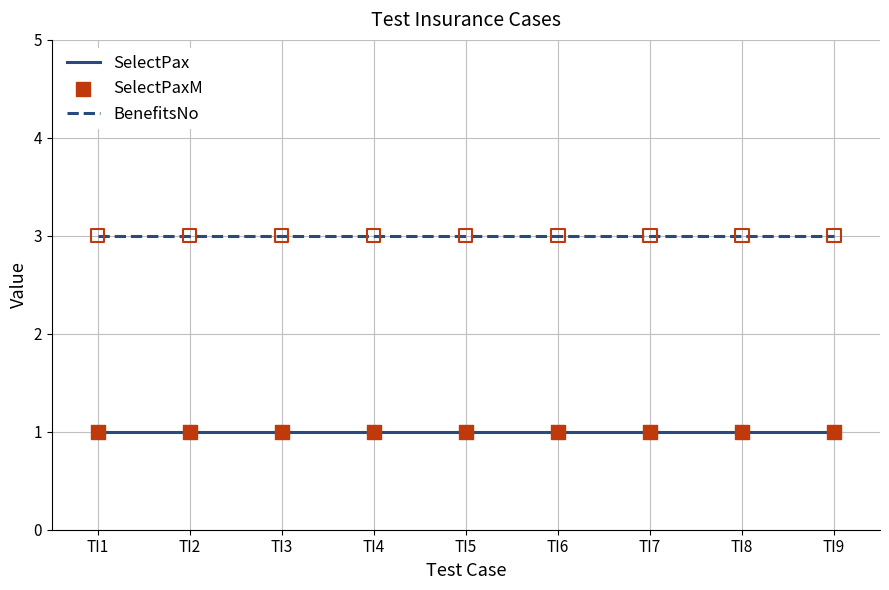

Which series has the largest total across all categories?

BenefitsNo